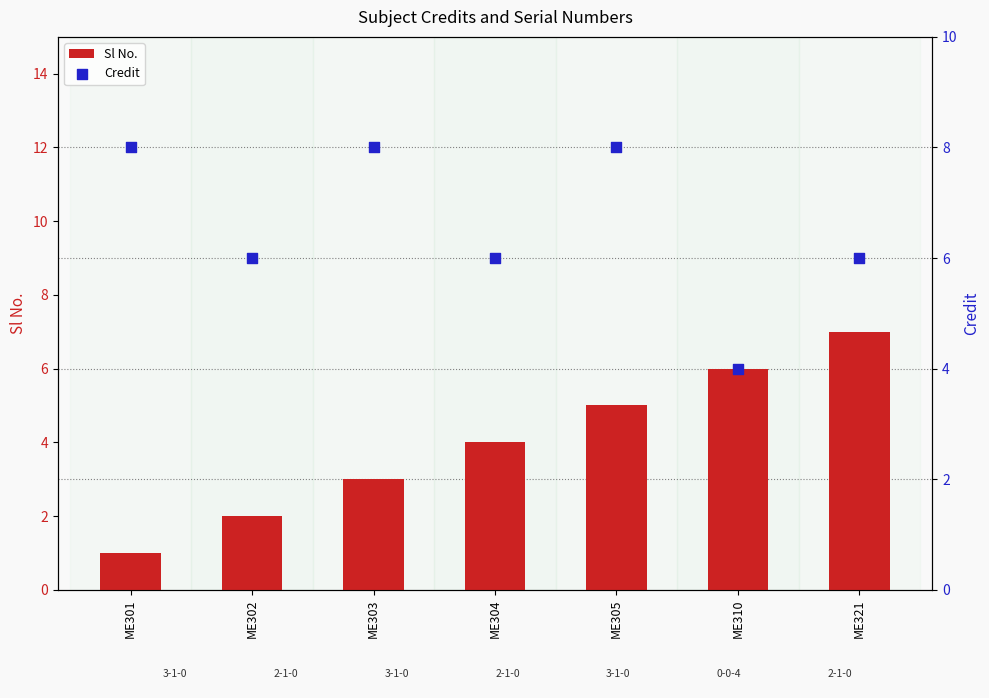

What is the total value across all series at ME302?

8